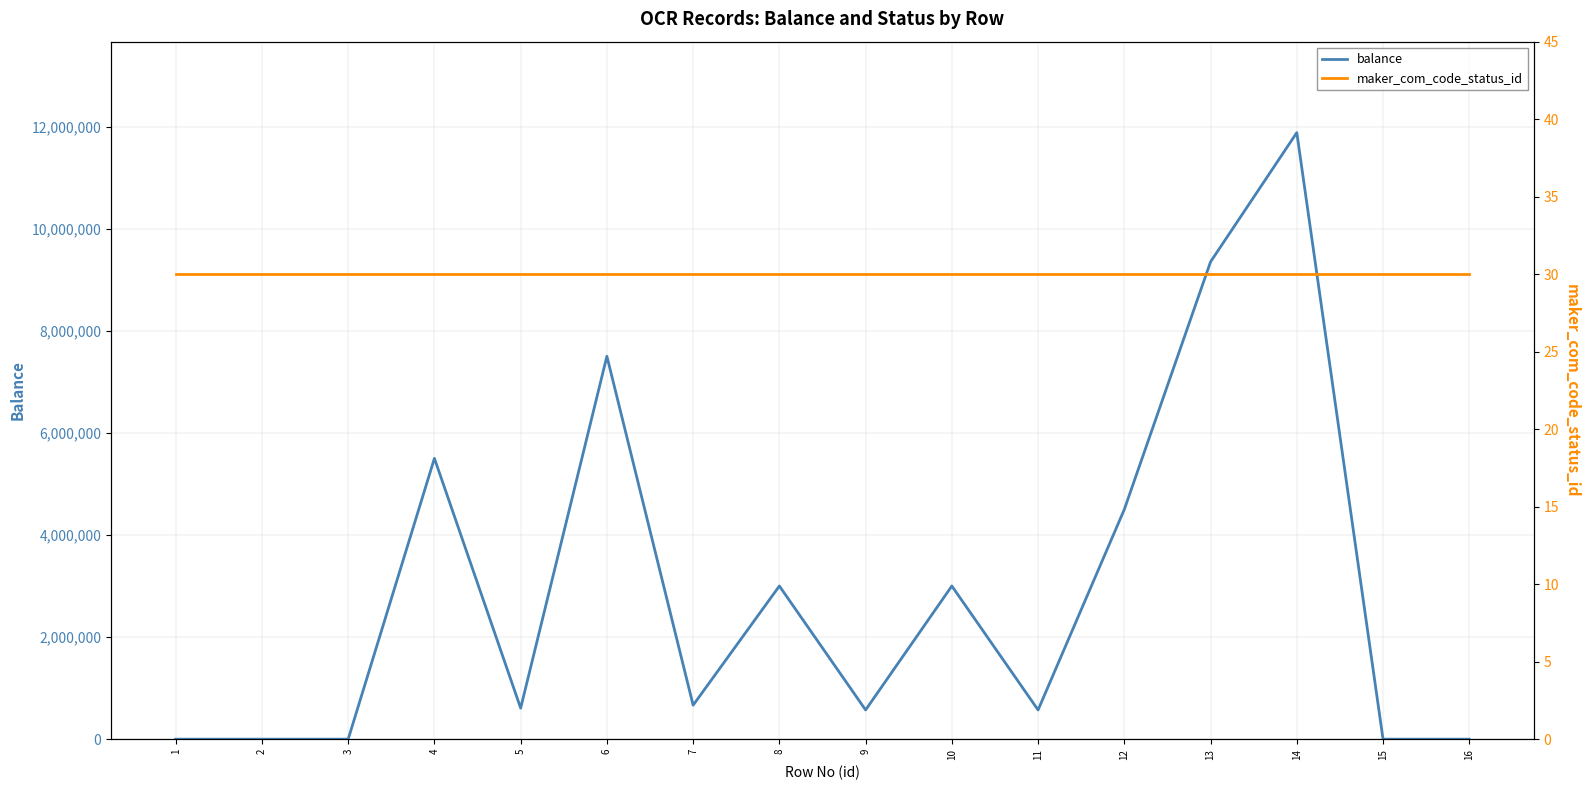

Which category has the lowest value in the balance series?

1